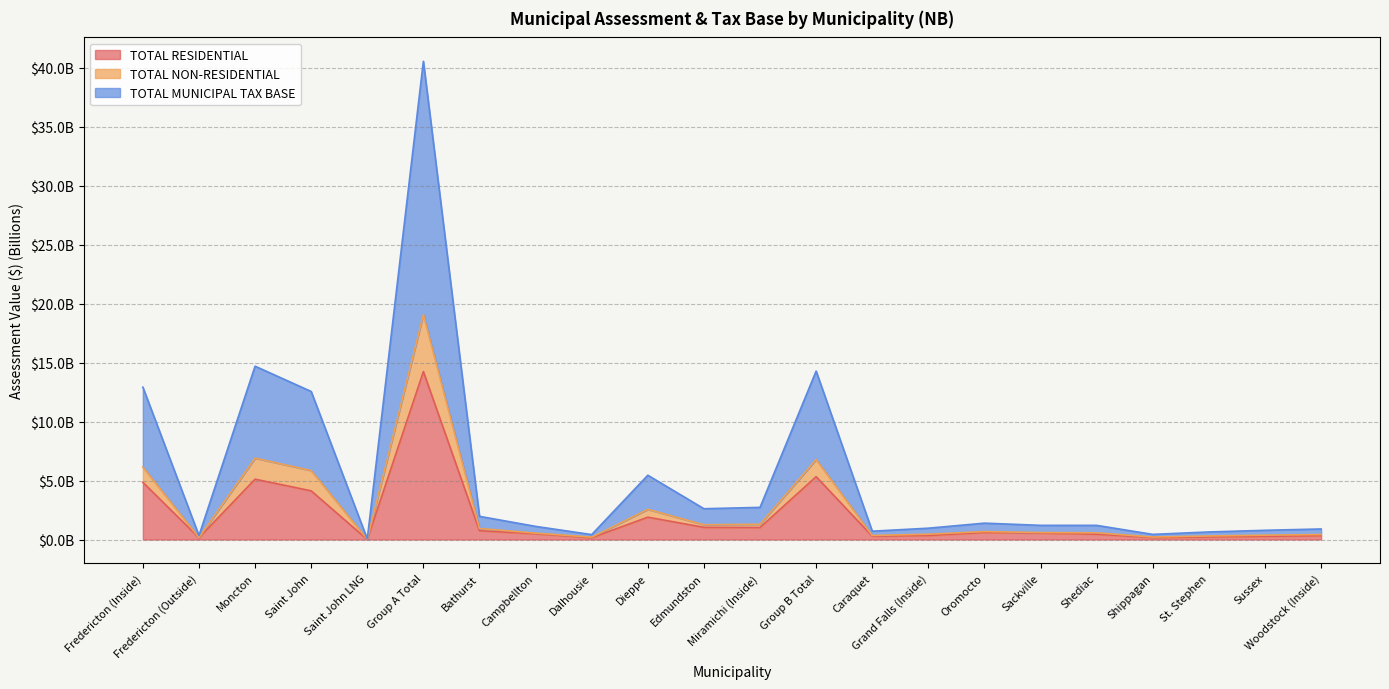

Between Oromocto and Dieppe, which is larger?

Dieppe